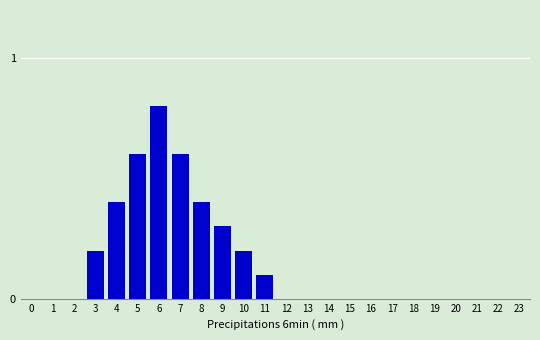

Reading left to right, what are all the values shown in this chart?

0=0.0	1=0.0	2=0.0	3=0.2	4=0.4	5=0.6	6=0.8	7=0.6	8=0.4	9=0.3	10=0.2	11=0.1	12=0.0	13=0.0	14=0.0	15=0.0	16=0.0	17=0.0	18=0.0	19=0.0	20=0.0	21=0.0	22=0.0	23=0.0